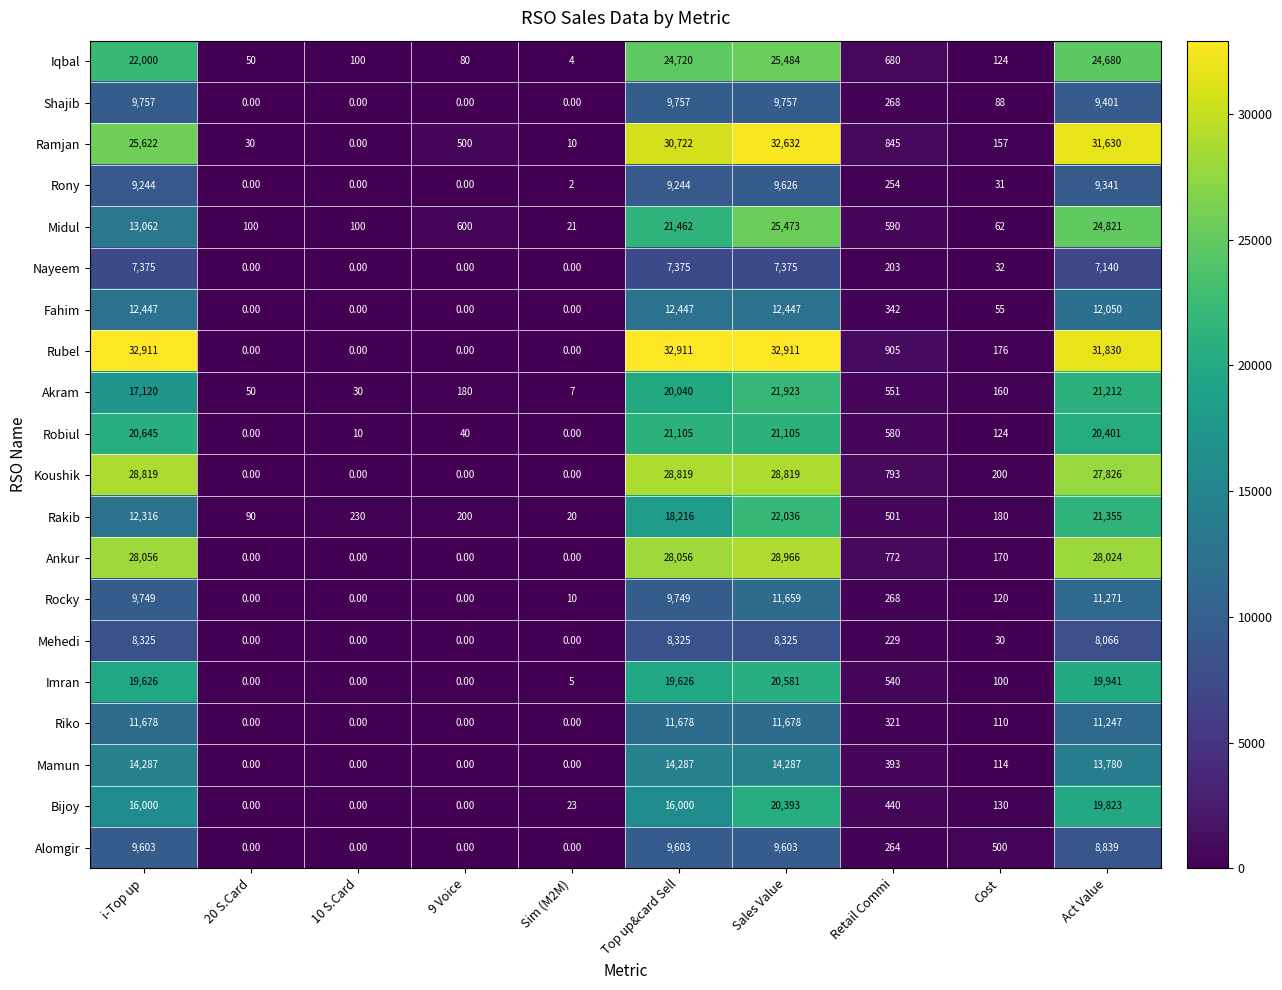

At which label does Bijoy reach its peak?

Sales Value